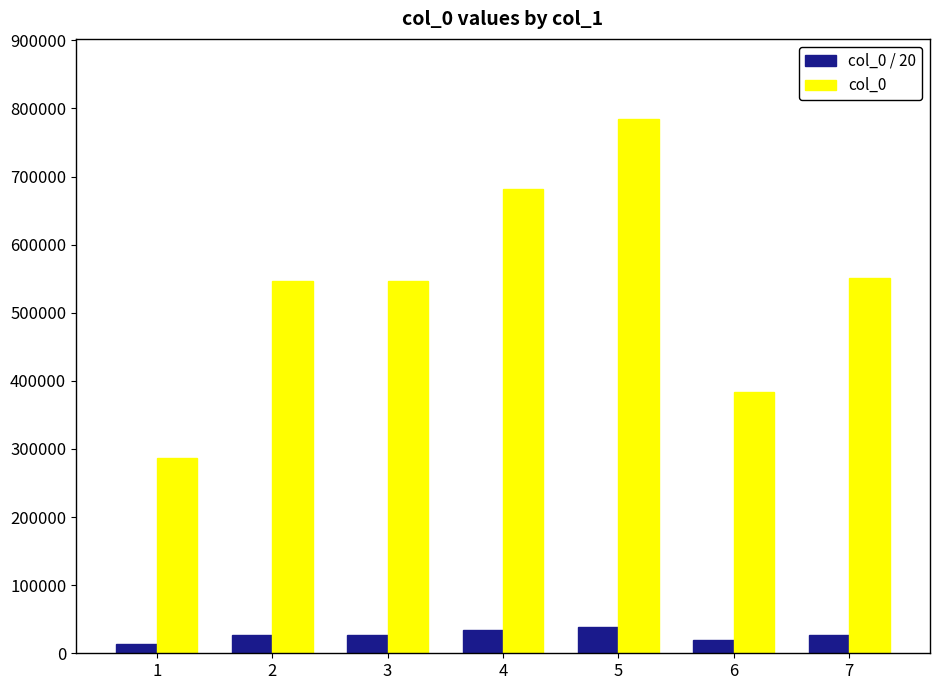

Which series has the largest range (max minus min)?

col_0